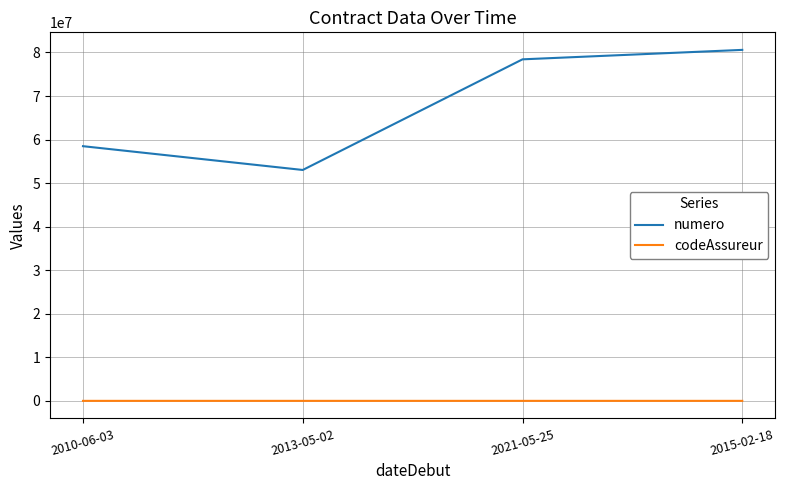

Rank the series at 2013-05-02 from highest to lowest value.

numero, codeAssureur